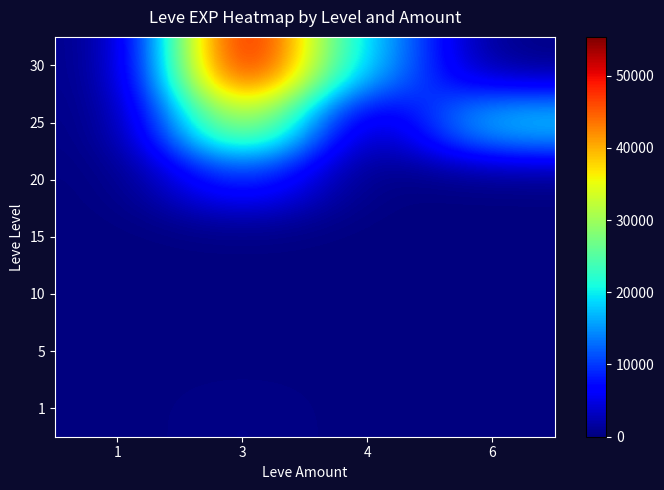

Count the number of data series in this chart.

7